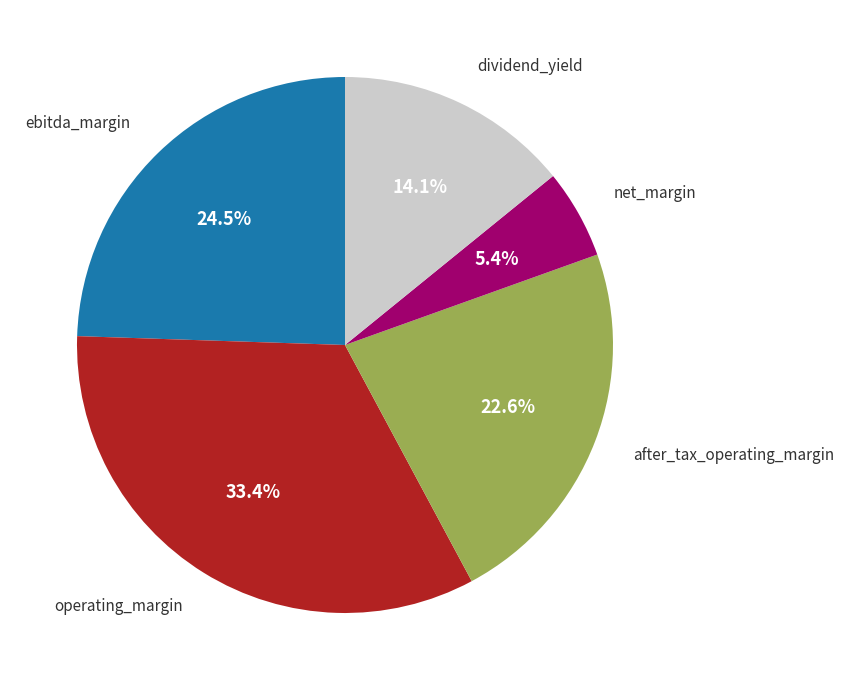

Does any single category account for the majority?

No